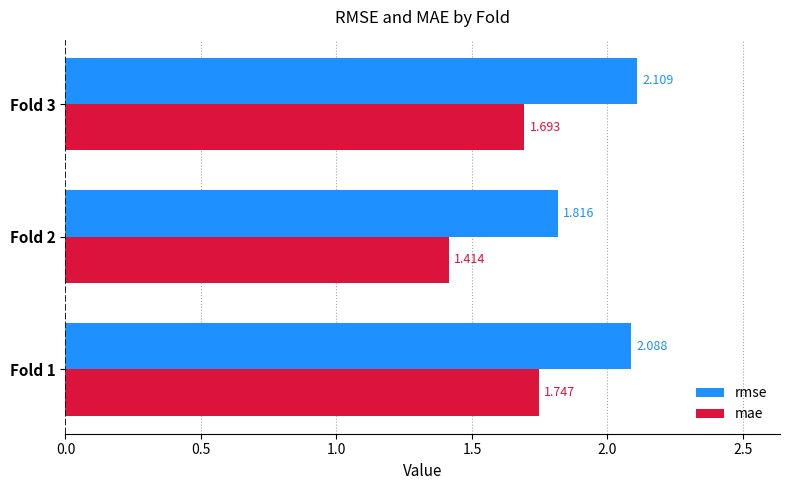

Which category has the lowest value across all series?

Fold 2